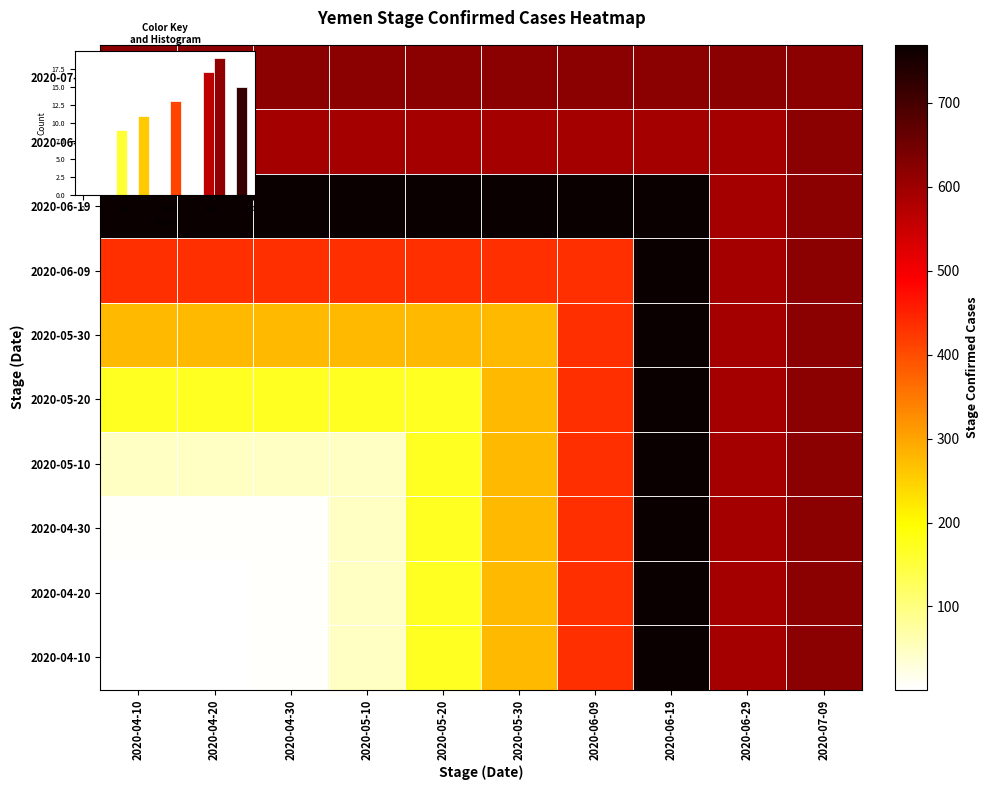

At which label does 2020-04-30 first exceed 276?

2020-06-09